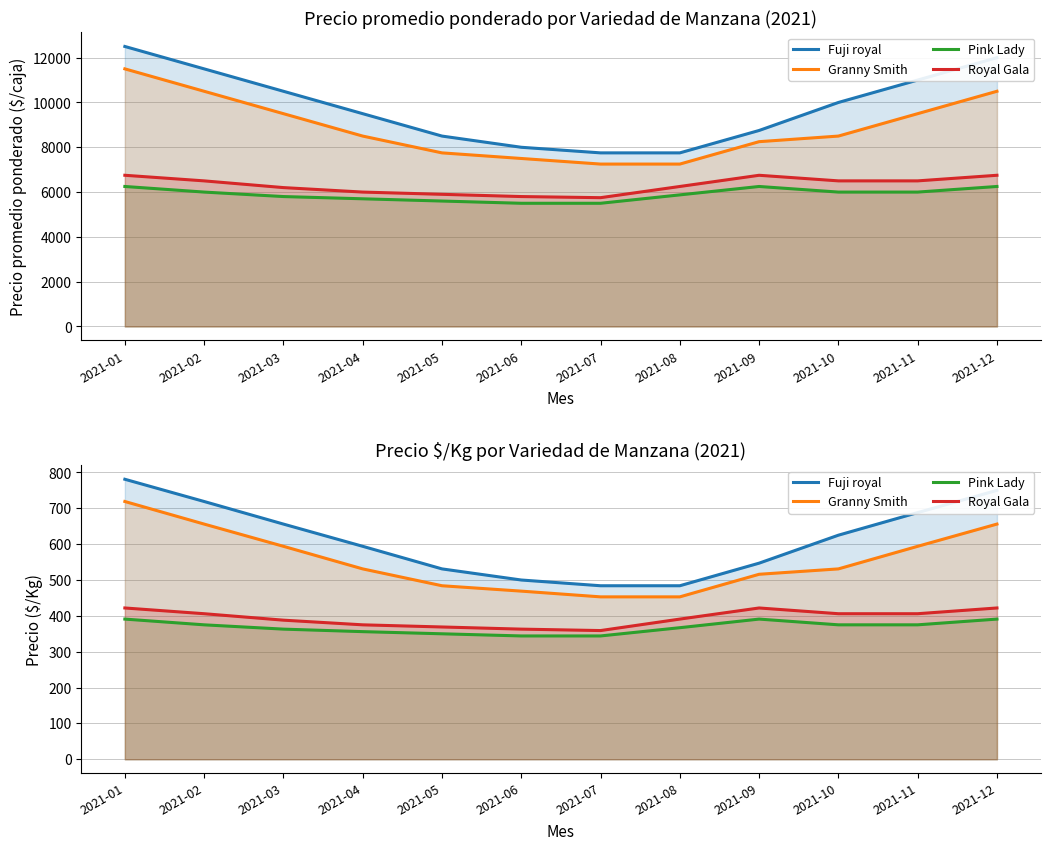

How many data points in Pink Lady are less than 375?

6